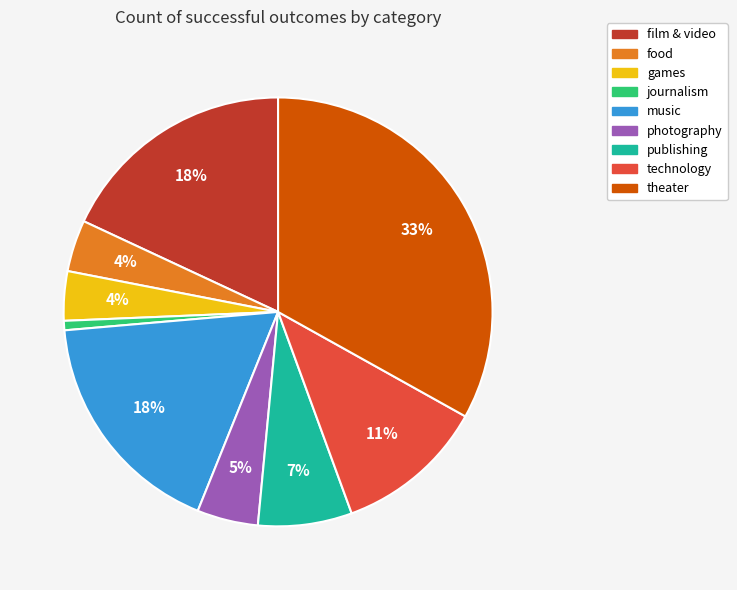

To the nearest percent, what is the difference between the photography and journalism slice percentages?

4%